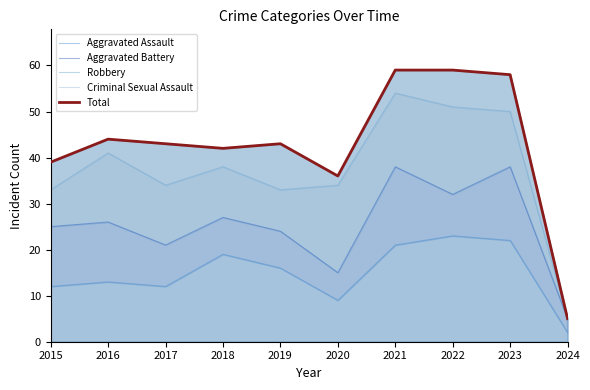

What is the sum of all Criminal Sexual Assault values?

428